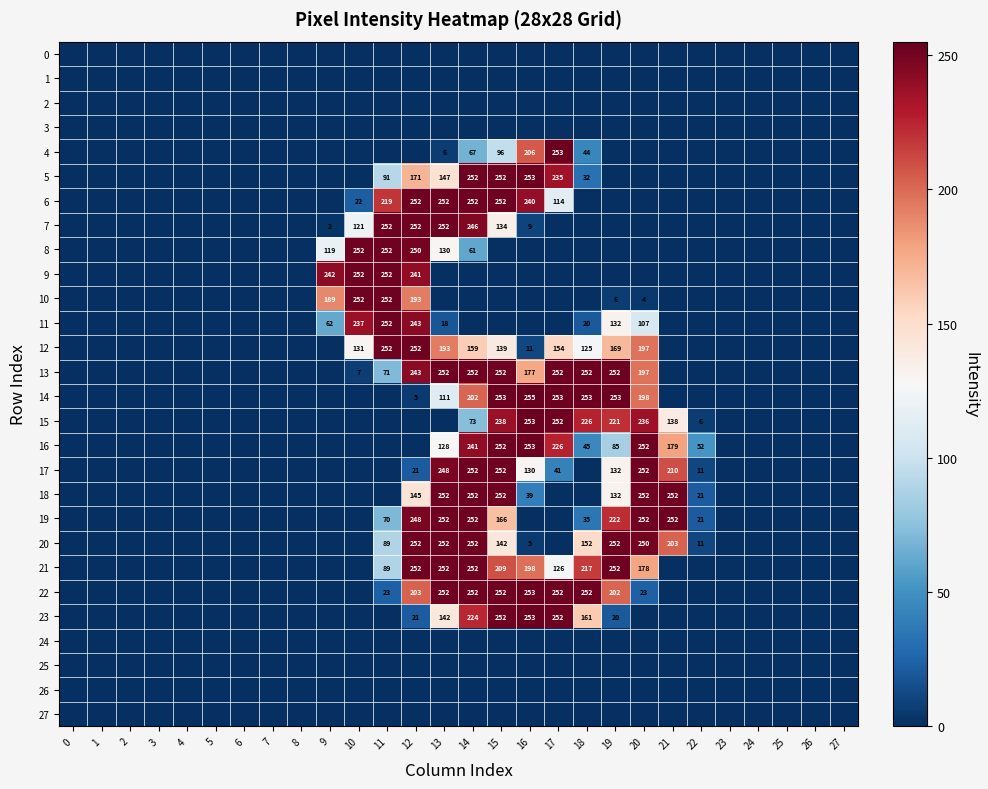

What is the sum of all 13 values?

2207